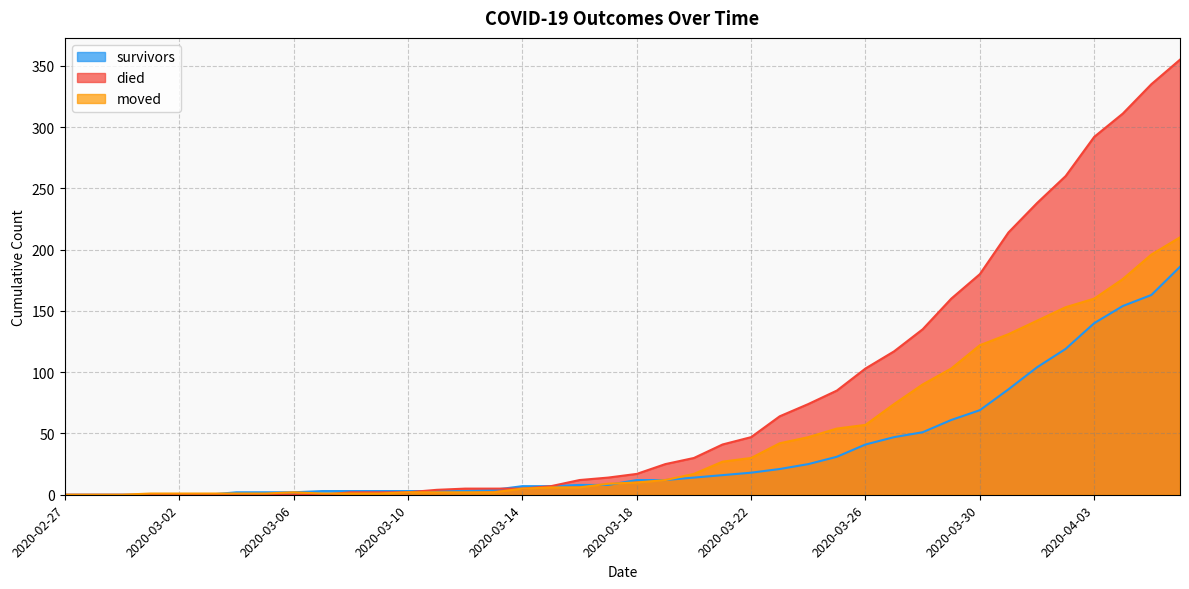

How many values in moved are above zero?

37